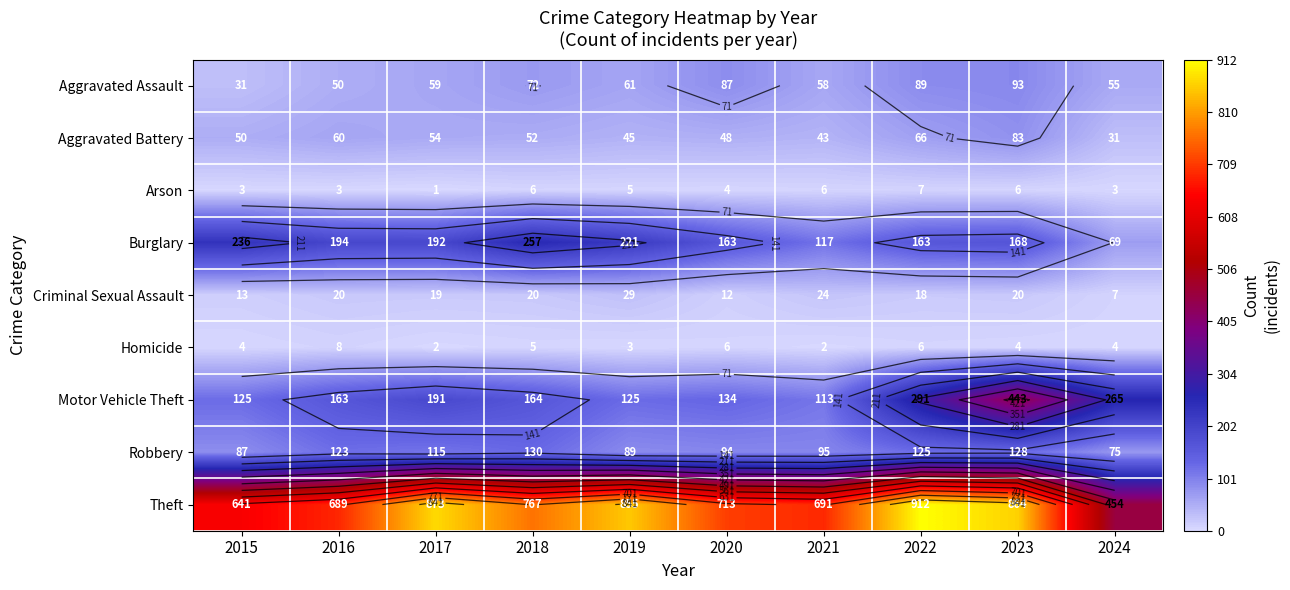

Rank the categories by Robbery value from lowest to highest.

2024, 2015, 2019, 2020, 2021, 2017, 2016, 2022, 2023, 2018